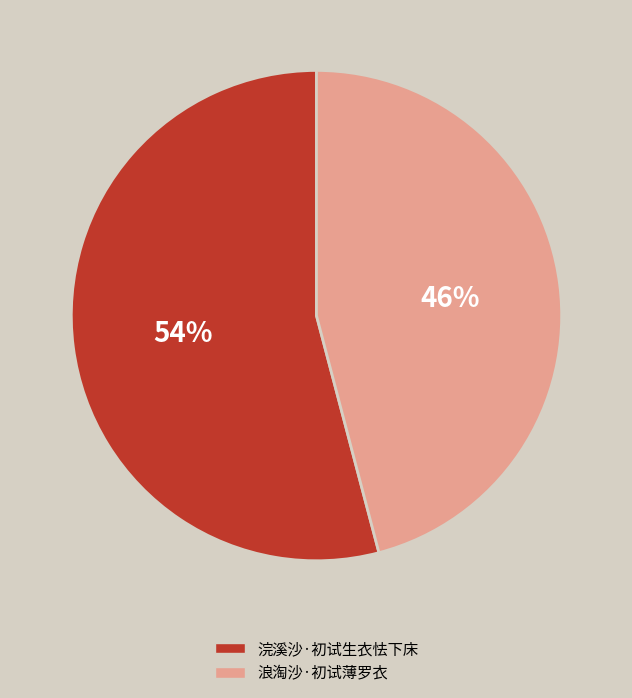

Is it true that 浣溪沙·初试生衣怯下床 is 54% of the pie?

True